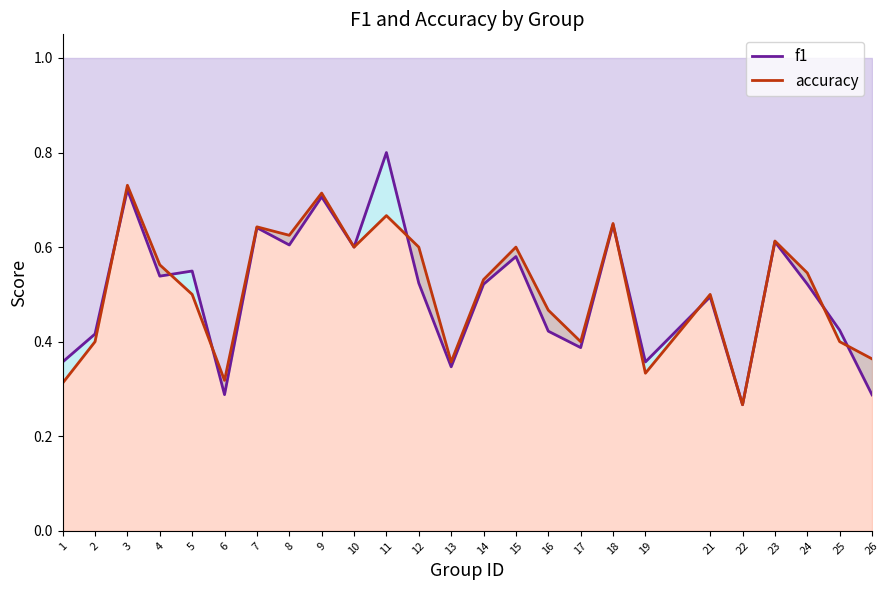

Which series ends up on top after the final intersection of accuracy and f1?

accuracy